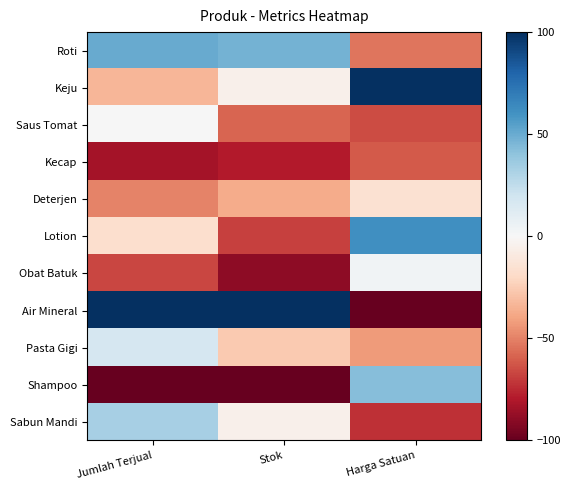

Rank the series by their maximum value, from lowest to highest.

Kecap, Deterjen, Saus Tomat, Obat Batuk, Pasta Gigi, Sabun Mandi, Shampoo, Roti, Lotion, Keju, Air Mineral